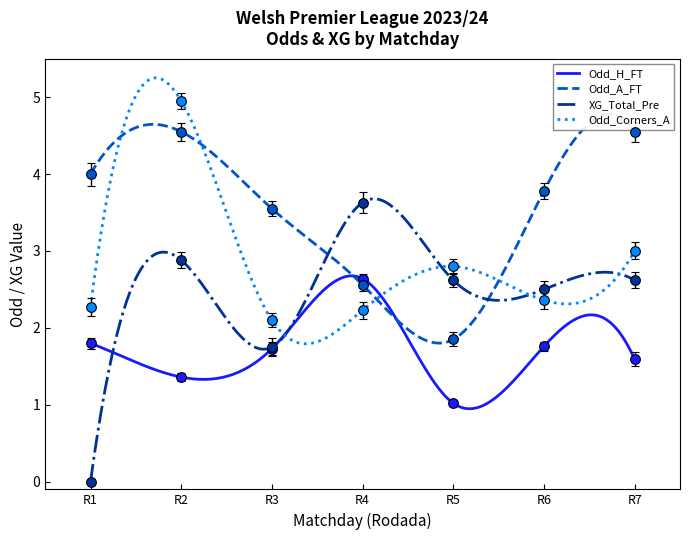

Is this an area chart (filled region under the line)?

No